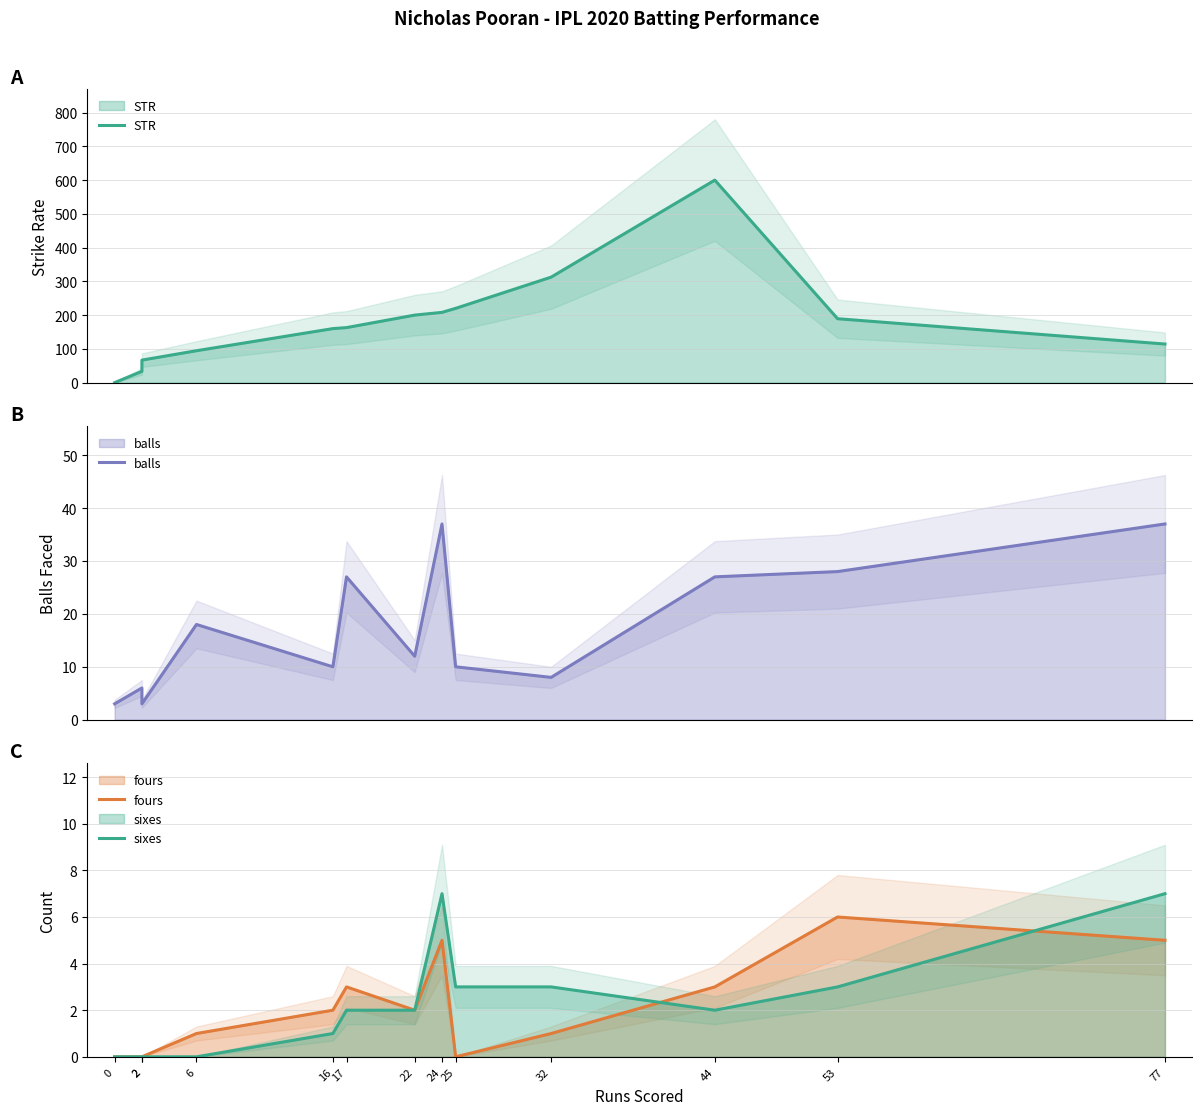

Which series changed the most between 6 and 53?

STR